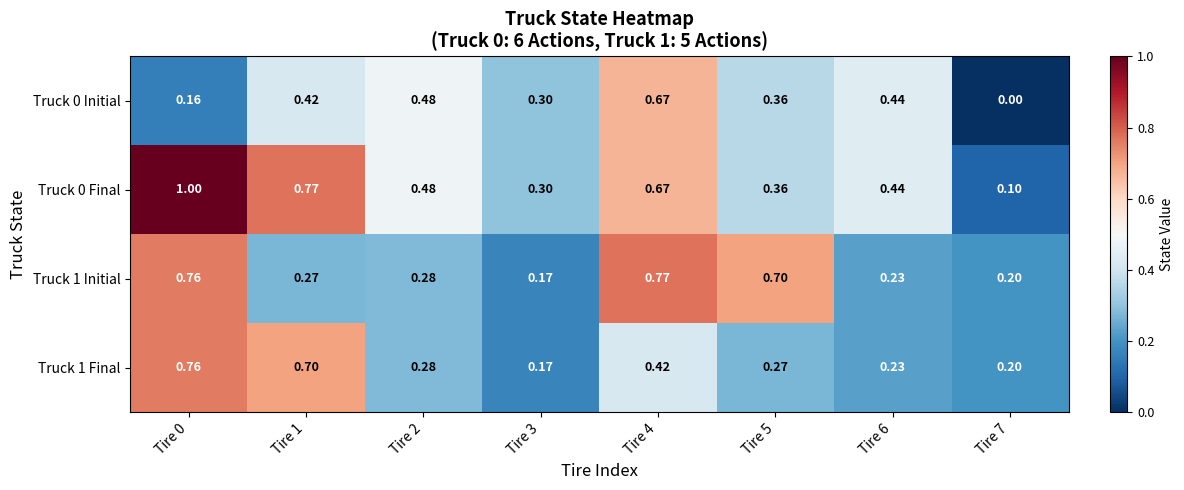

How many distinct data groups are displayed?

4